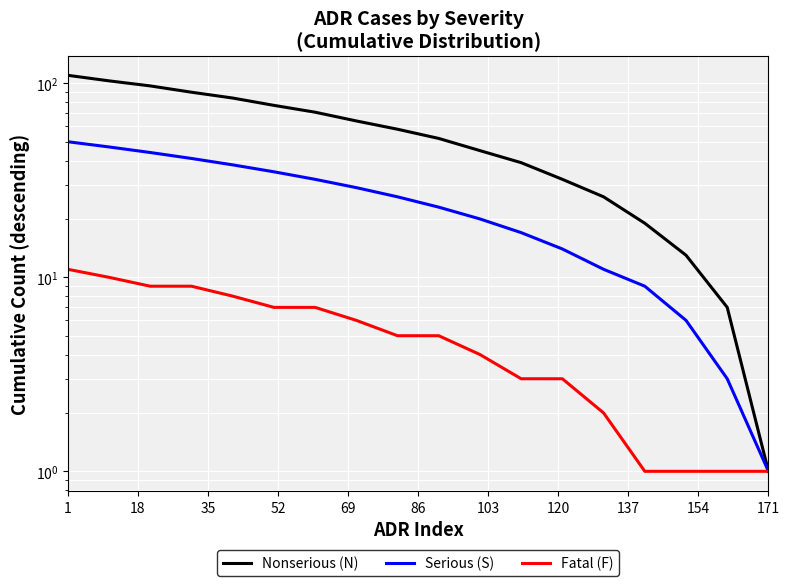

Count the Fatal (F) values in the range 2 to 8.

10